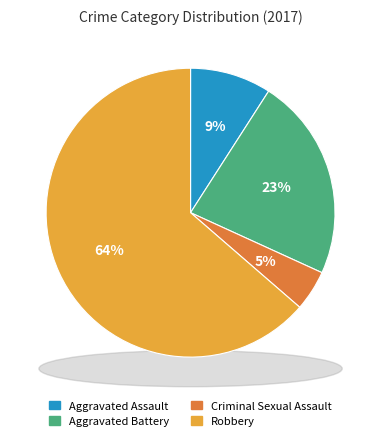

Which slice is the smallest?

Criminal Sexual Assault